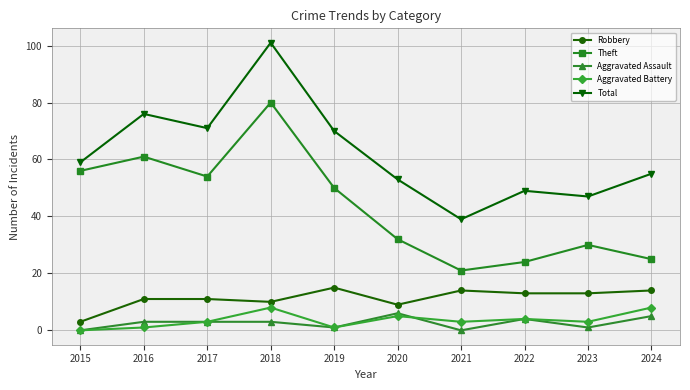

How many series are shown in this chart?

5